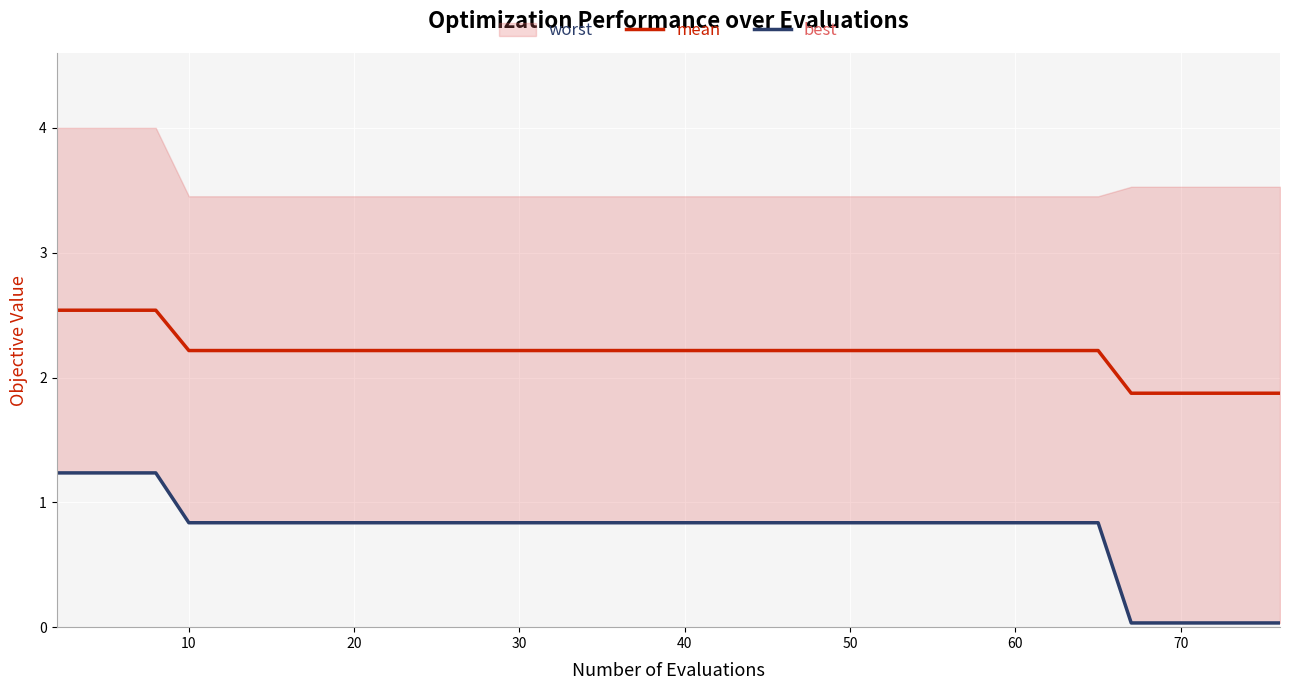

How many values in the mean series are below 2?

6